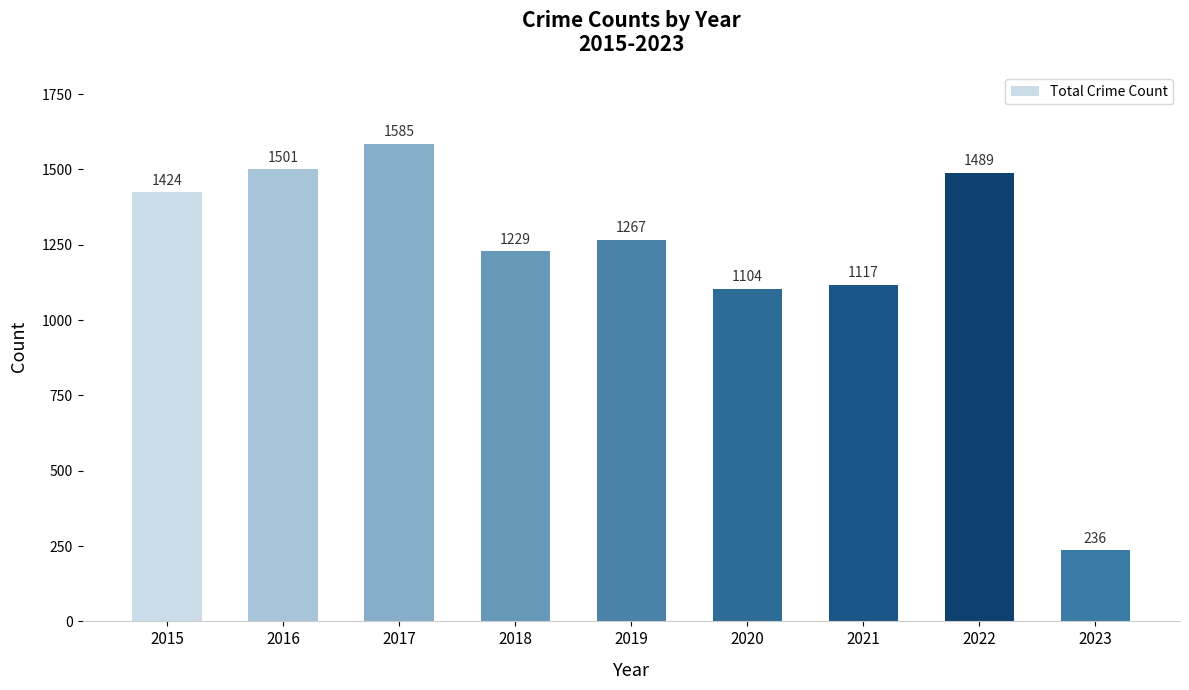

What is the minimum value shown in the chart?

236